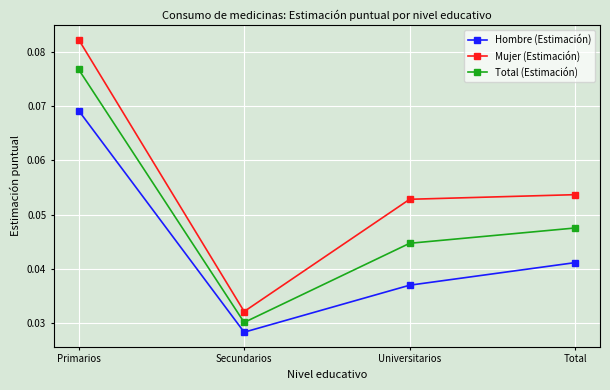

How many Mujer (Estimación) values are between 0 and 1?

4